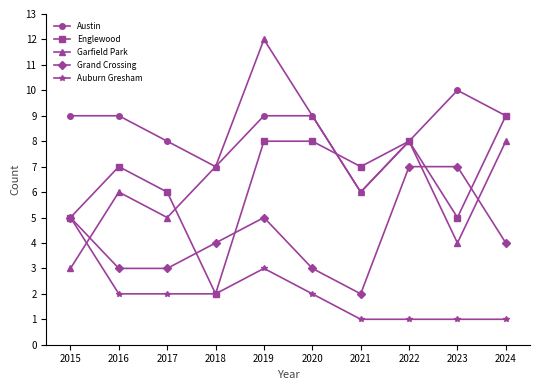

Rank the series at 2016 from lowest to highest value.

Auburn Gresham, Grand Crossing, Garfield Park, Englewood, Austin